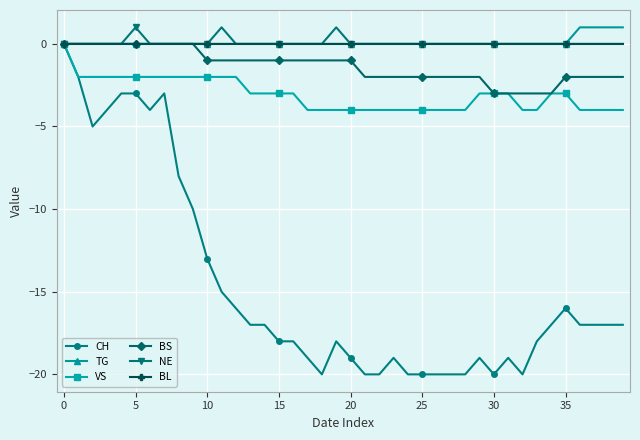

What is the minimum value for CH?

-20